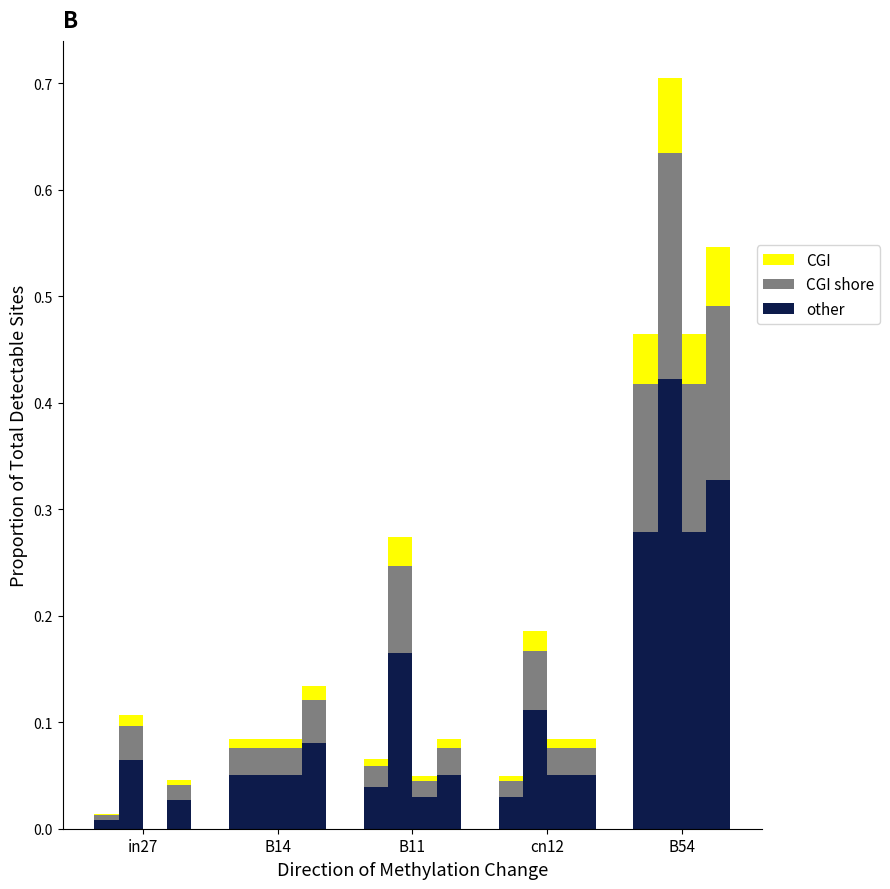

Reading left to right, what are all the values shown in this chart?

other: in27=0.0	B14=0.1	B11=0.0	cn12=0.0	B54=0.3
CGI shore: in27=0.0	B14=0.0	B11=0.0	cn12=0.0	B54=0.1
CGI: in27=0.0	B14=0.0	B11=0.0	cn12=0.0	B54=0.0